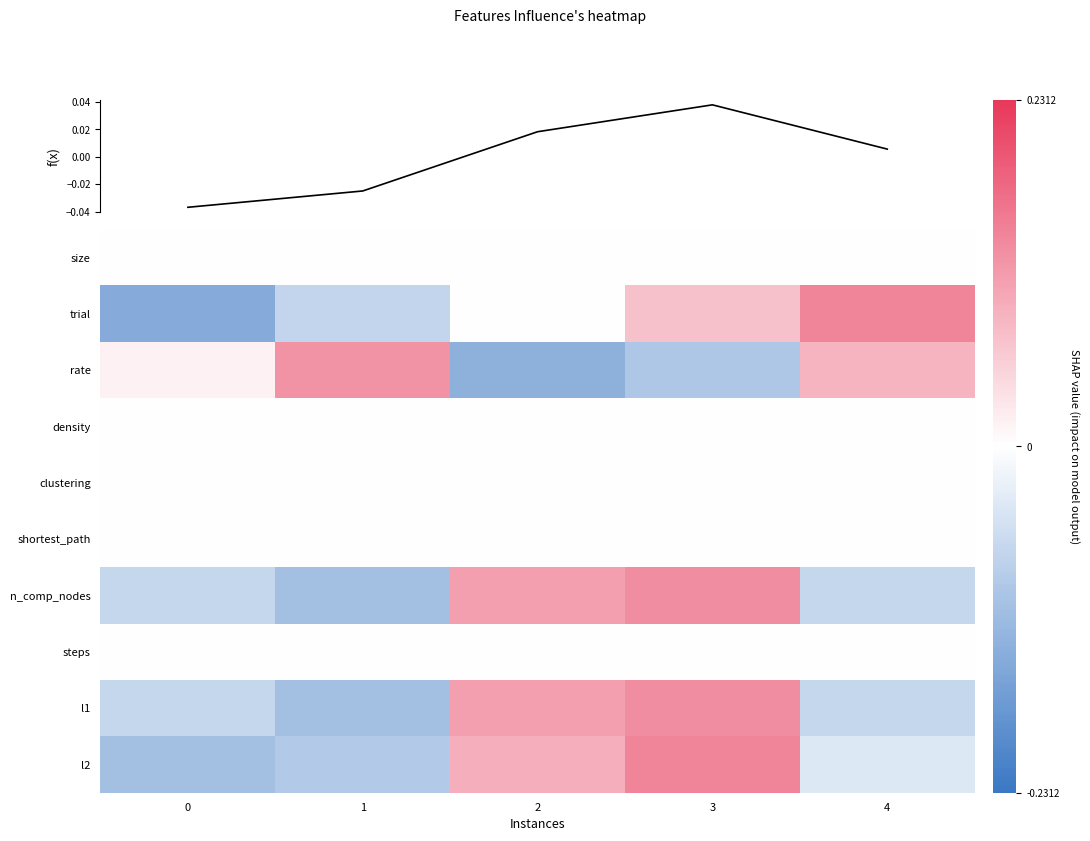

Rank the series at 3 from lowest to highest value.

rate, size, density, clustering, shortest_path, steps, trial, n_comp_nodes, l1, l2